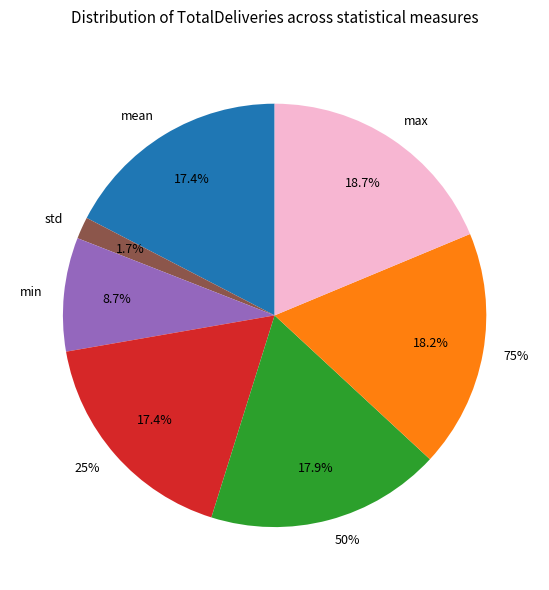

The min slice represents 9% of the pie. True or false?

True